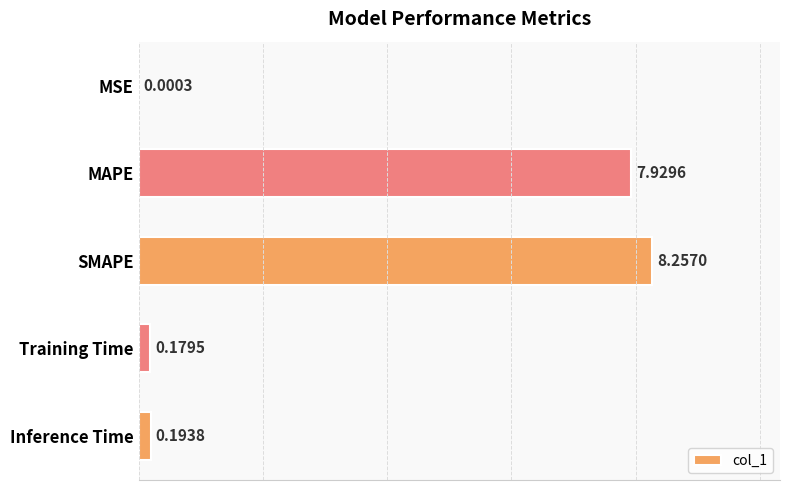

Does the chart contain stacked bars?

No